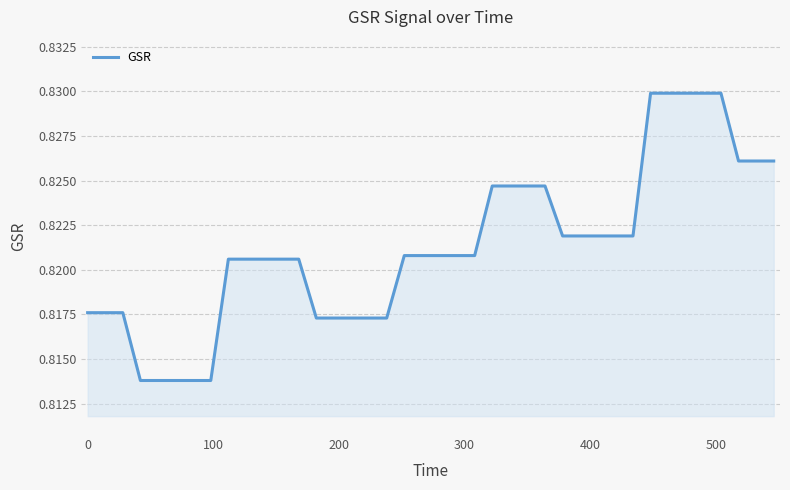

How many values are between 0 and 1?

40